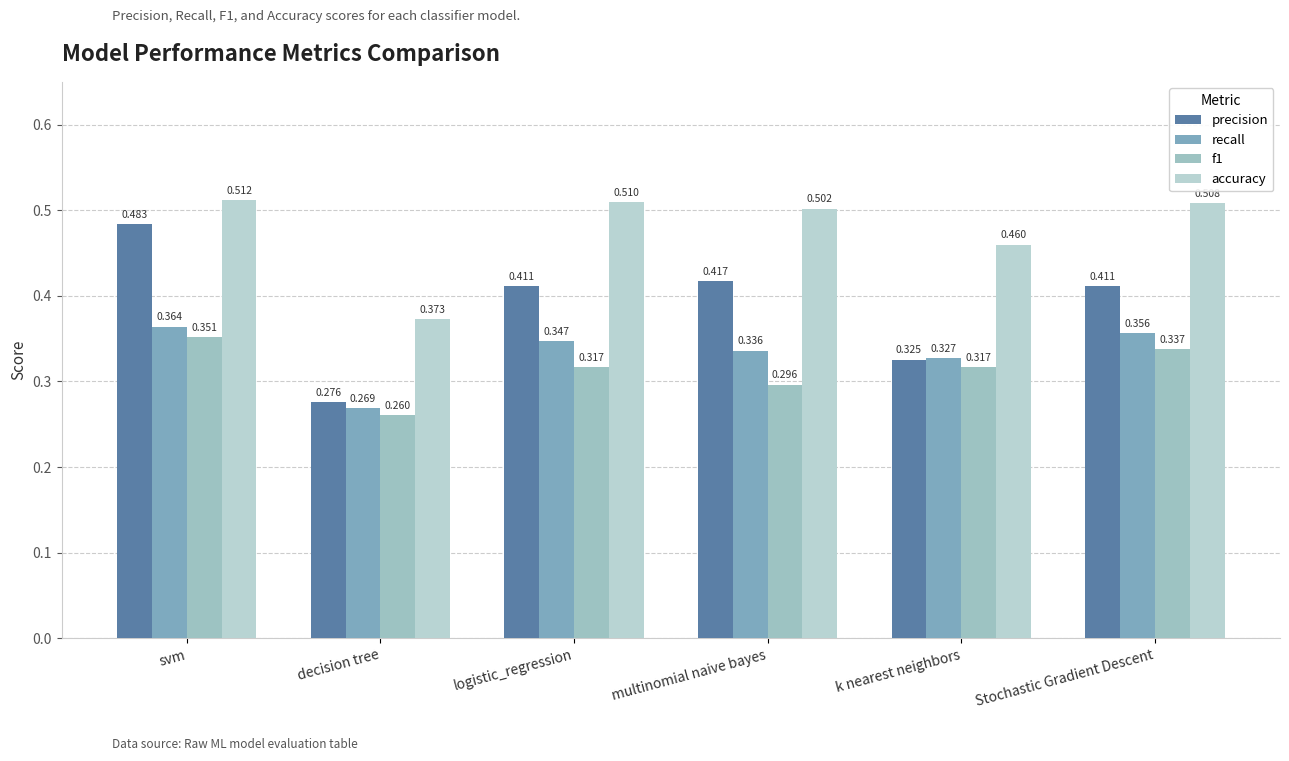

What is the difference between the second highest and minimum values in the accuracy series?

0.1